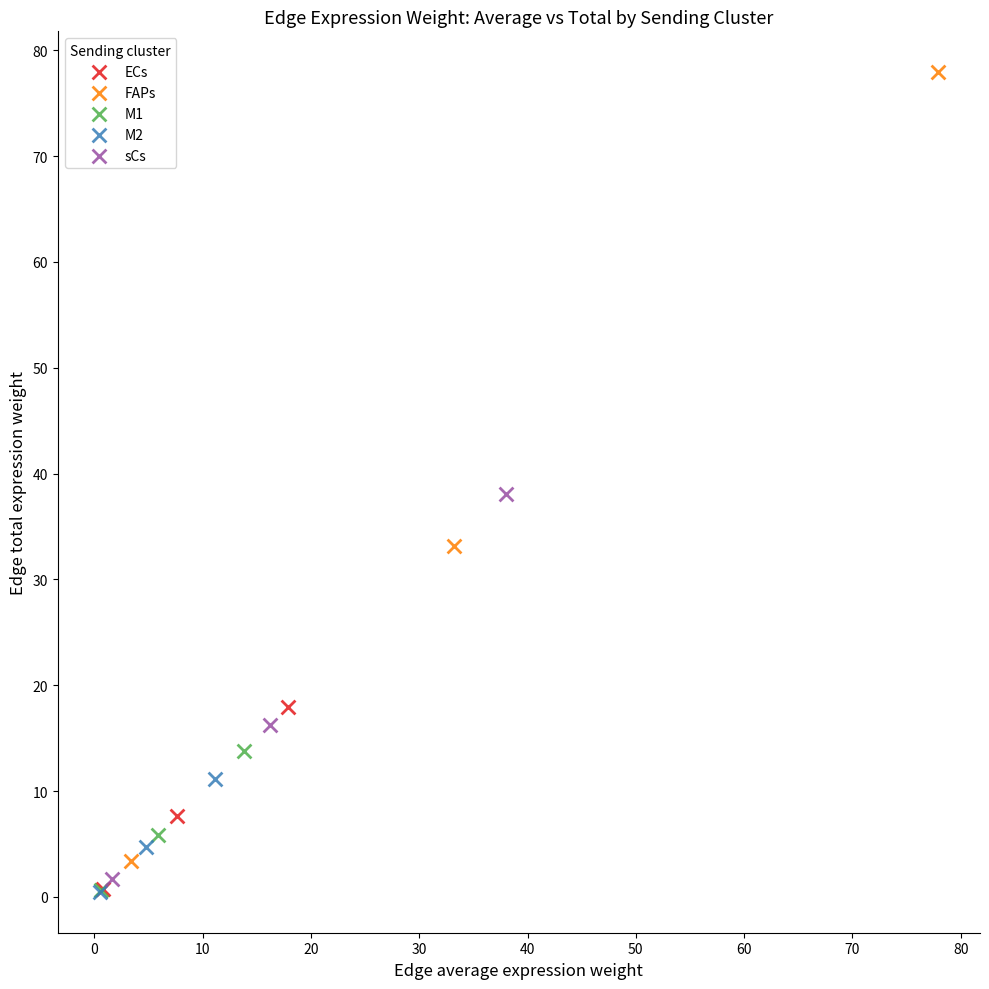

What are all the series names shown in the legend?

ECs, FAPs, M1, M2, sCs